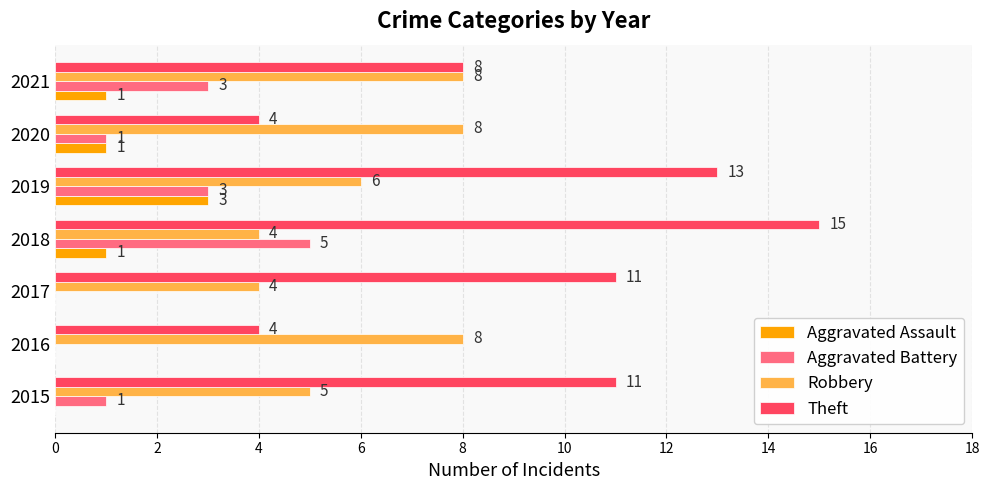

Which series changed the most between 2015 and 2016?

Theft